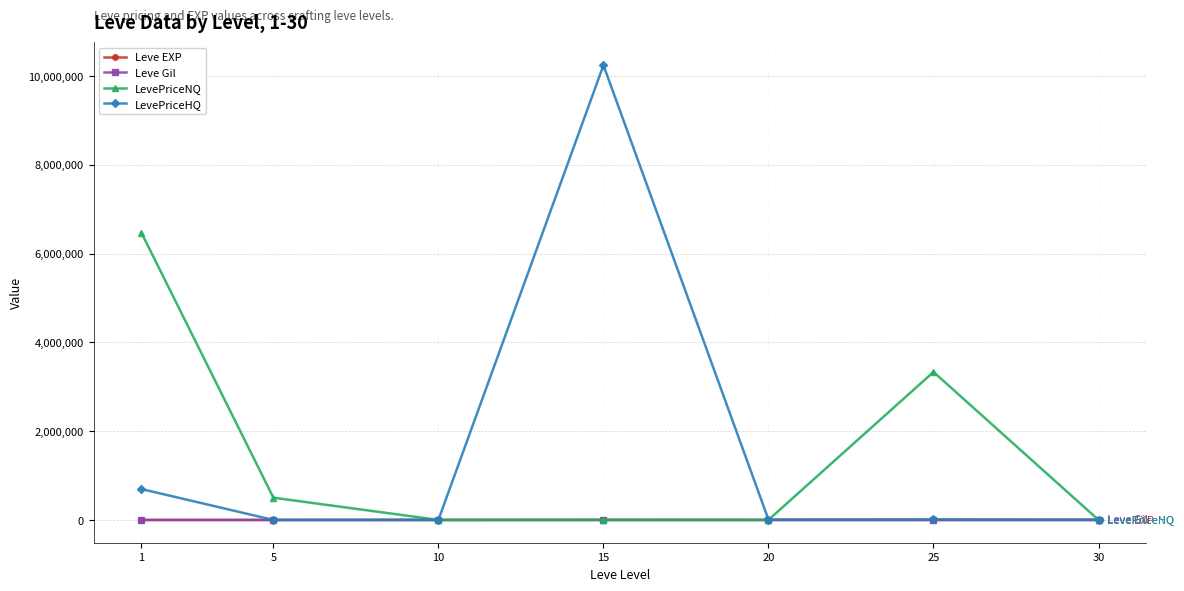

True or false: LevePriceNQ has more than 2 points higher than both neighbors.

False